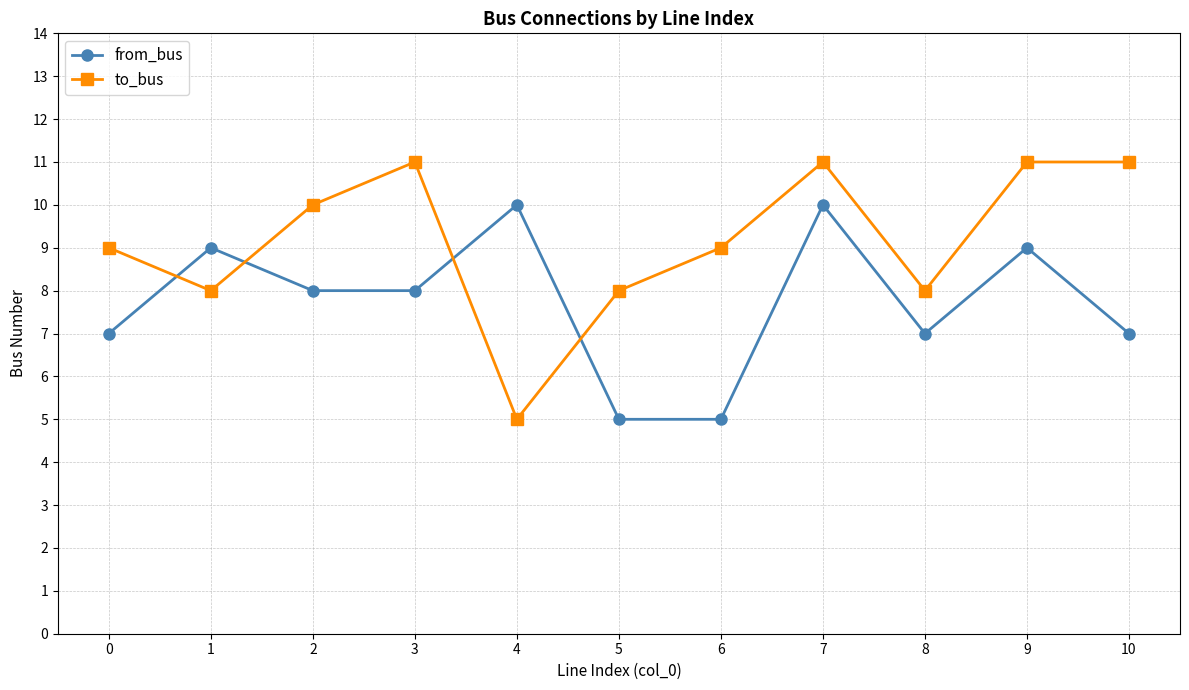

How many interior local valleys does the to_bus series have?

3